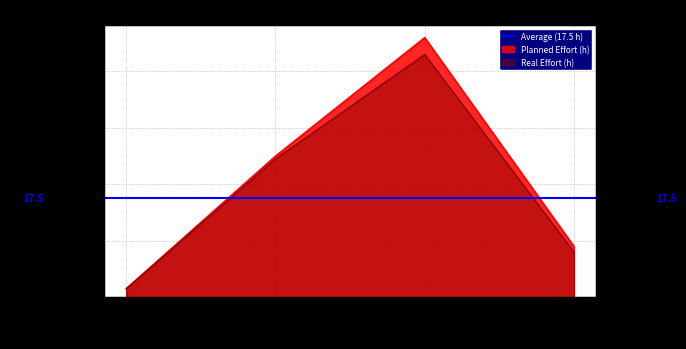

At which label is Real Effort (h) closest to 22?

Sprint 1